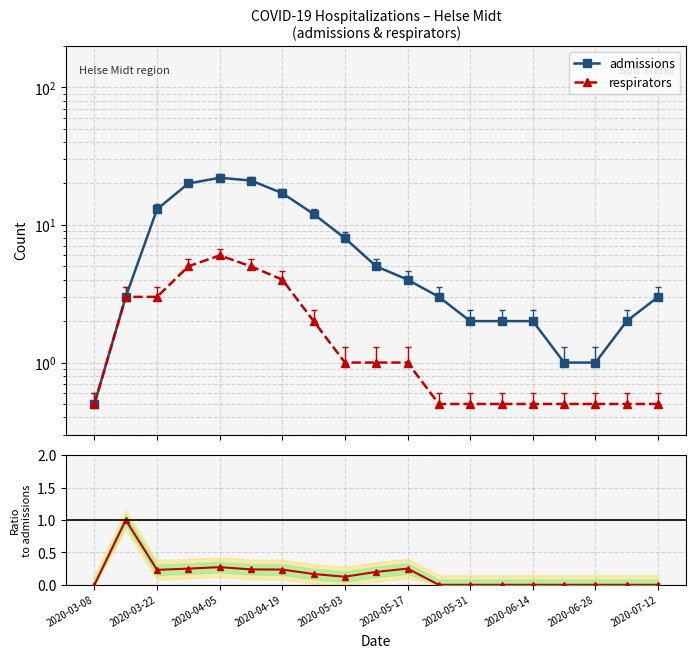

What position from the right is 2020-05-17?

9